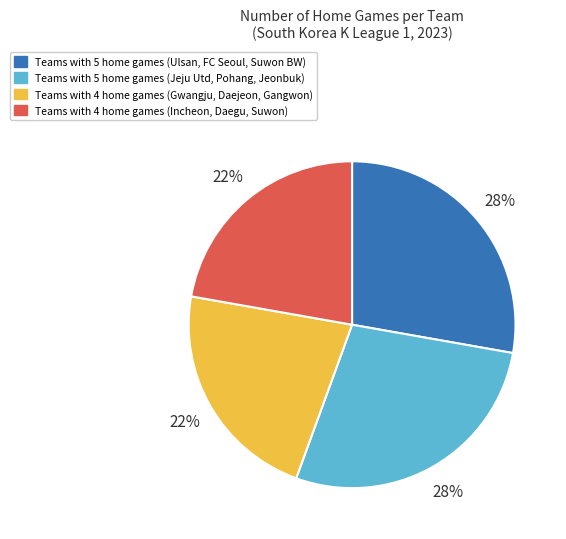

To the nearest percent, what is the average slice percentage?

25%